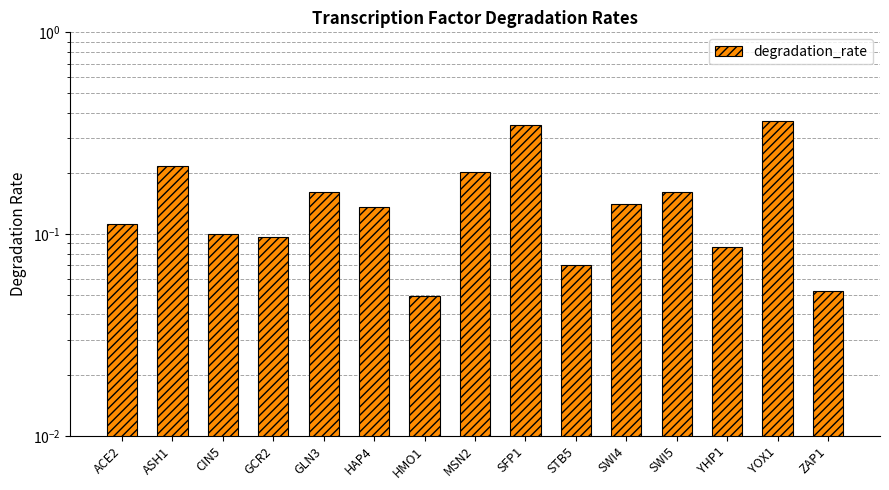

What is the difference between the maximum and minimum values?

0.3